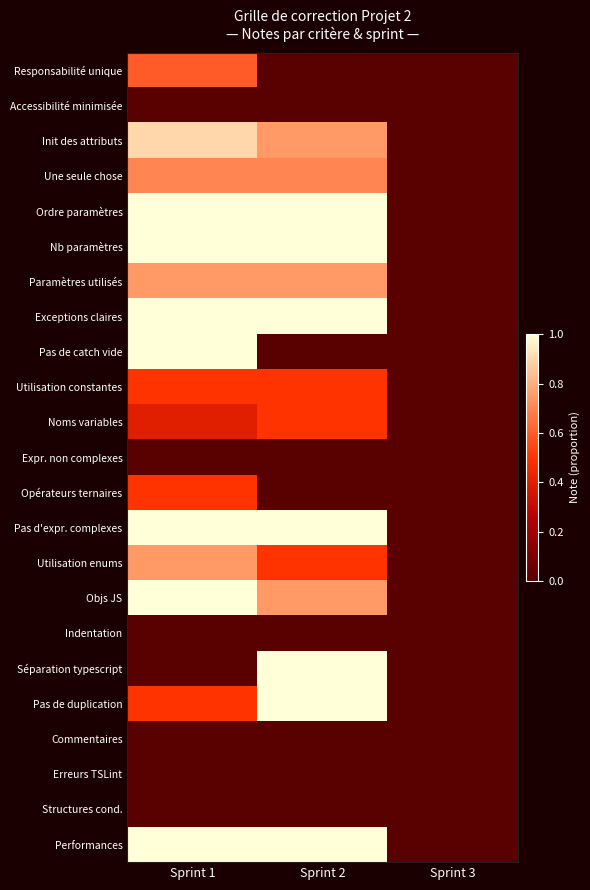

Which label corresponds to the largest value in the chart?

Sprint 1